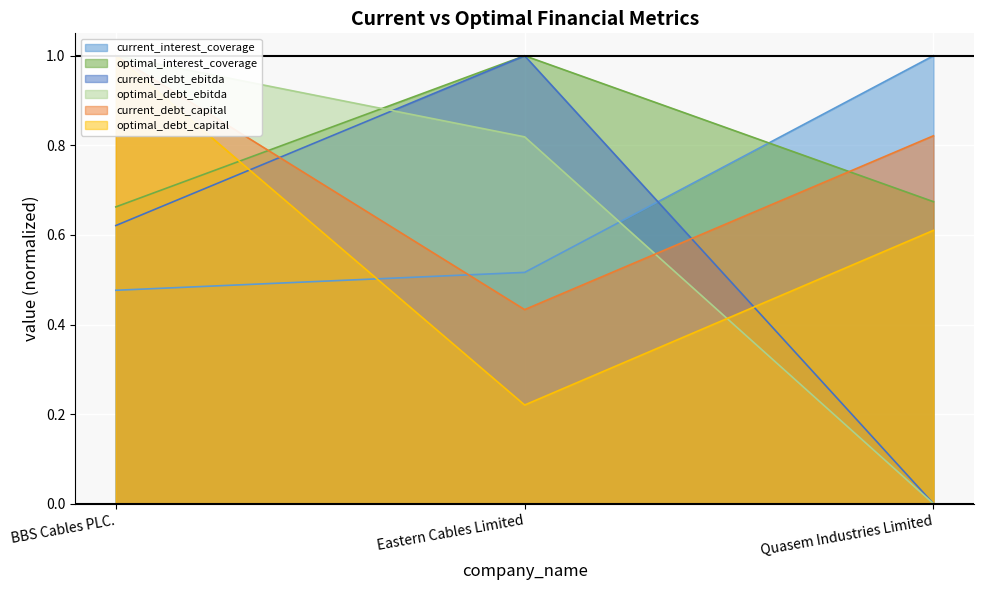

Which category has the highest value in the current_debt_capital series?

BBS Cables PLC.